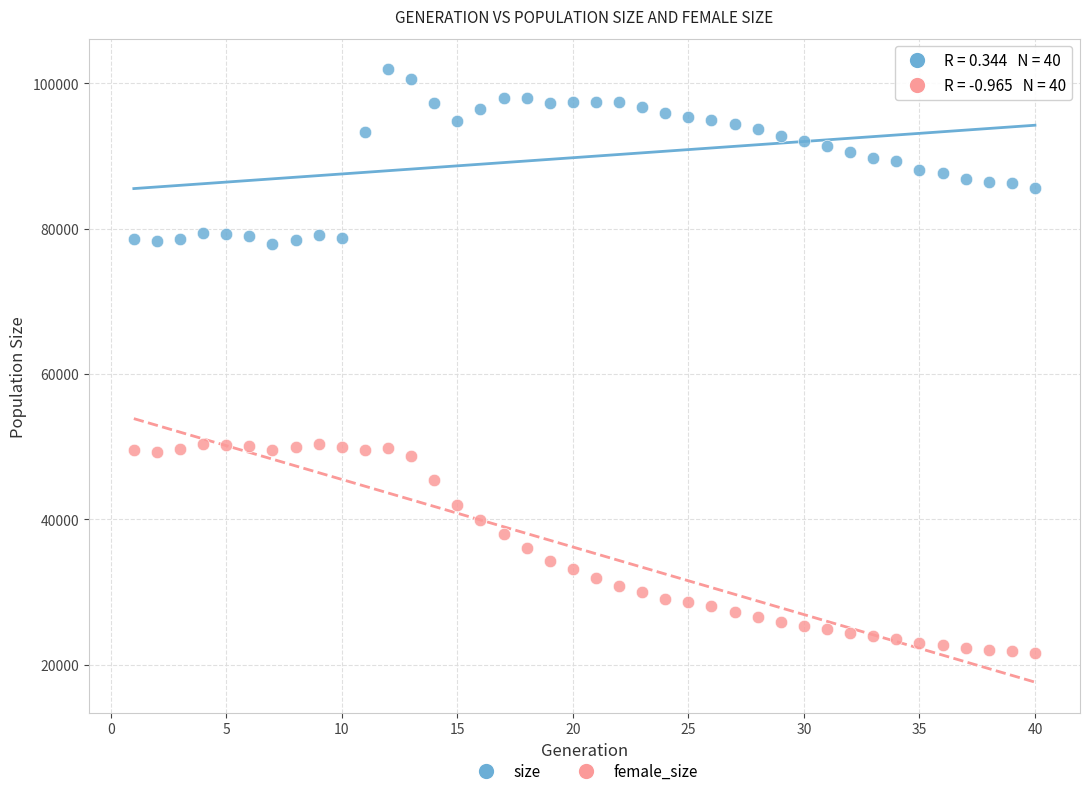

Which series reaches the maximum Y coordinate?

size